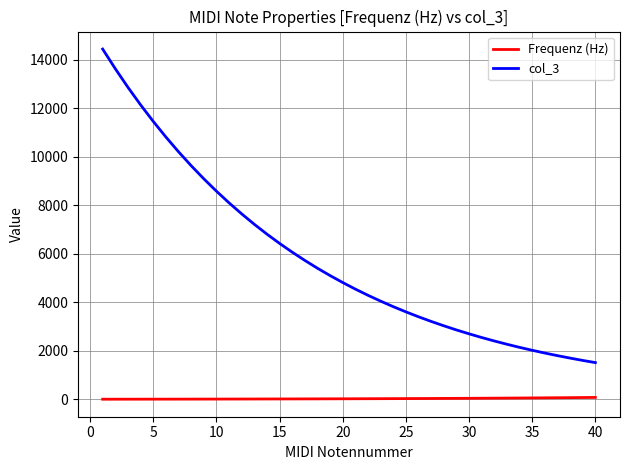

Rank the series by their average value, from lowest to highest.

Frequenz (Hz), col_3